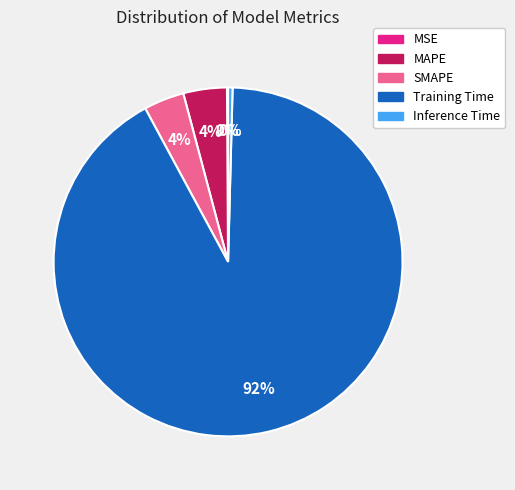

Which category has the biggest portion of the pie?

Training Time